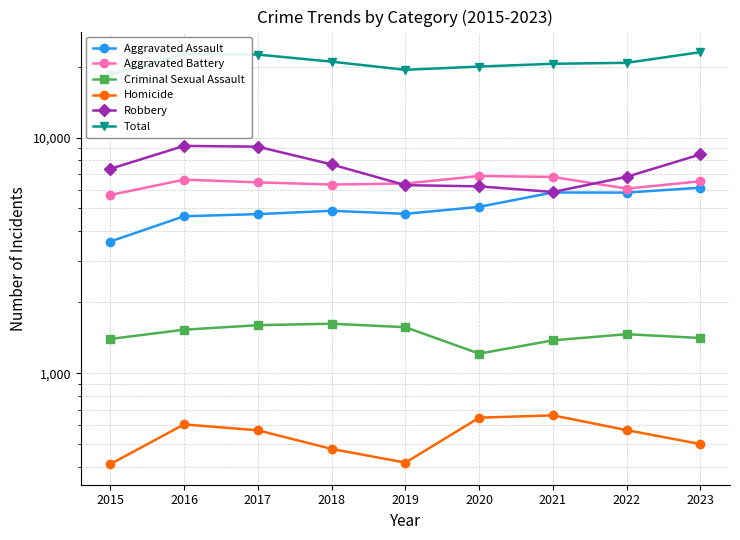

Between 2015 and 2017, which series saw the biggest shift?

Total